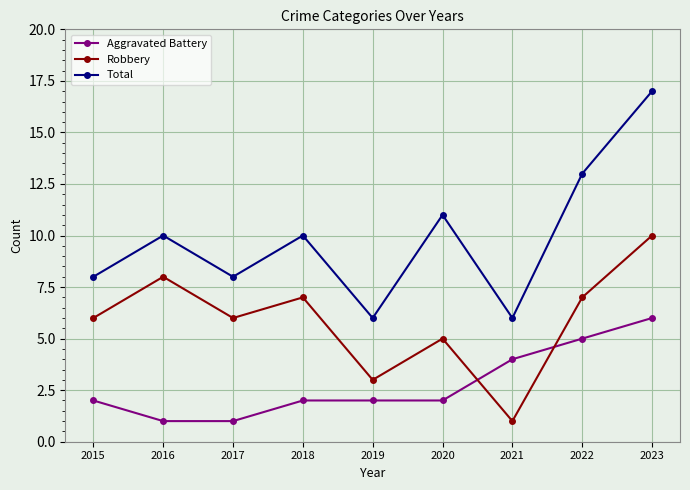

Rank the series by their average value, from lowest to highest.

Aggravated Battery, Robbery, Total